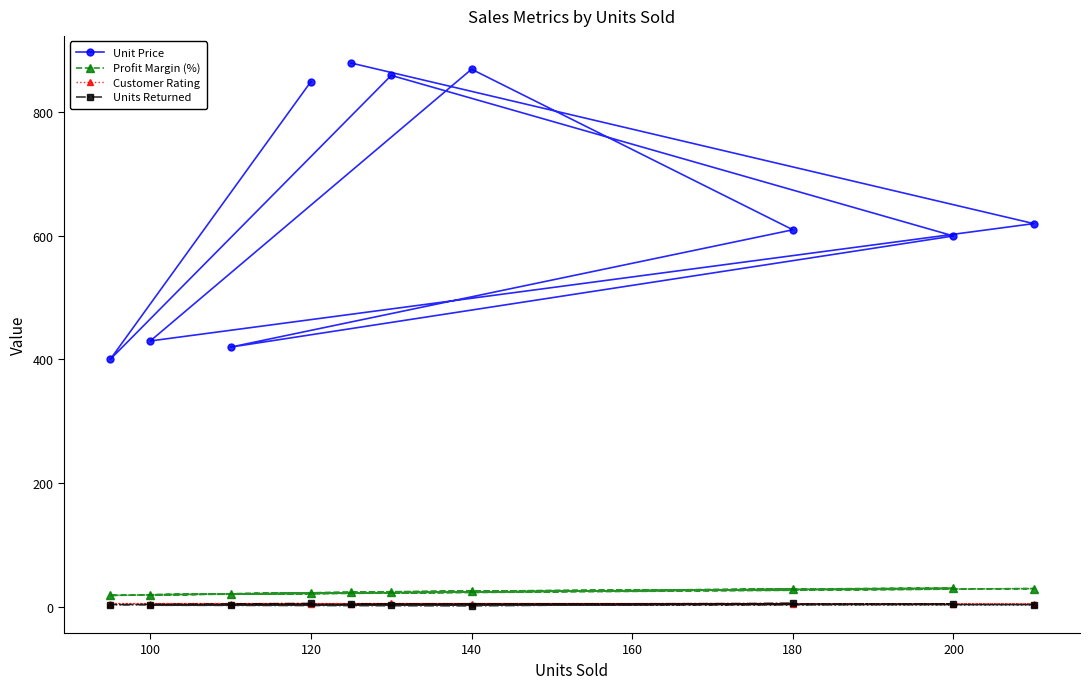

What is the total value across all series at 200?

638.3